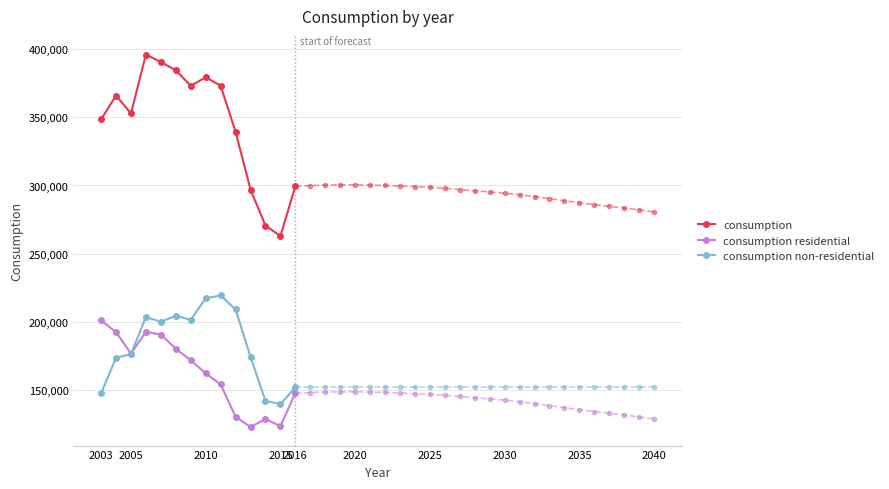

The value of consumption at 2003 is 348435. True or false?

True